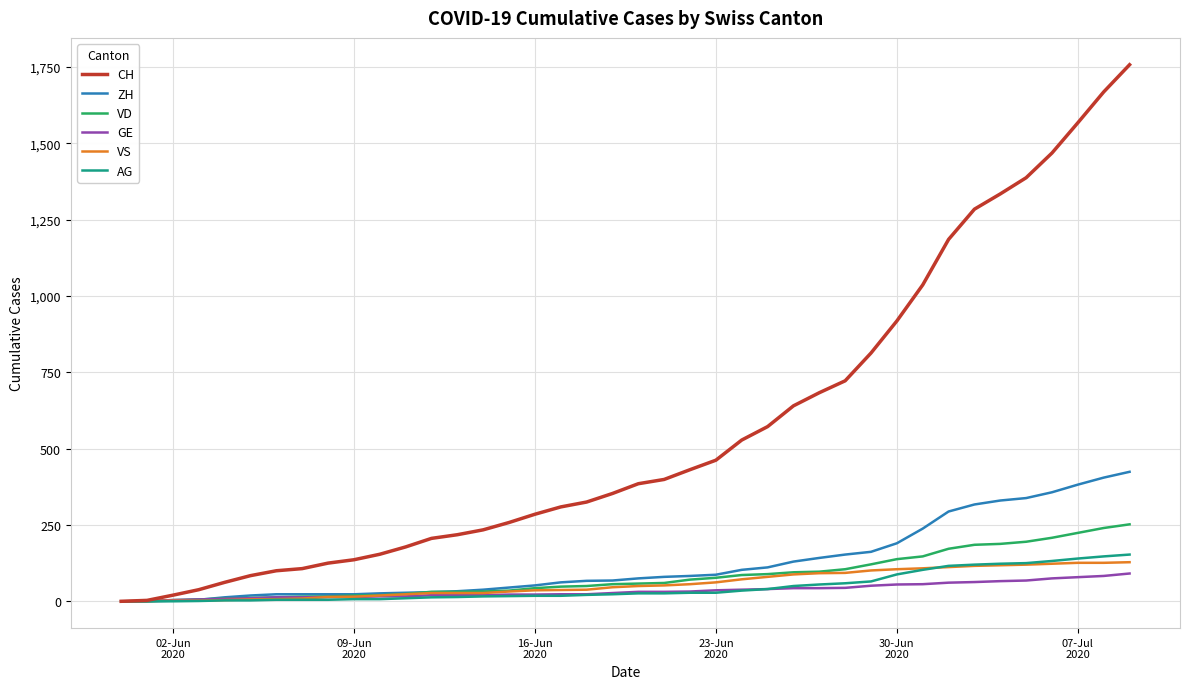

Which series has the largest total across all categories?

CH